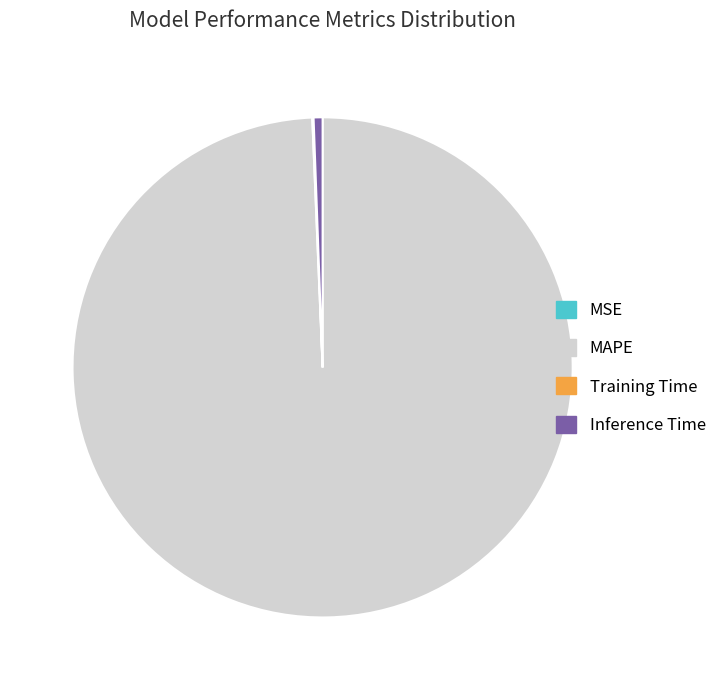

Which slice is the largest?

MAPE